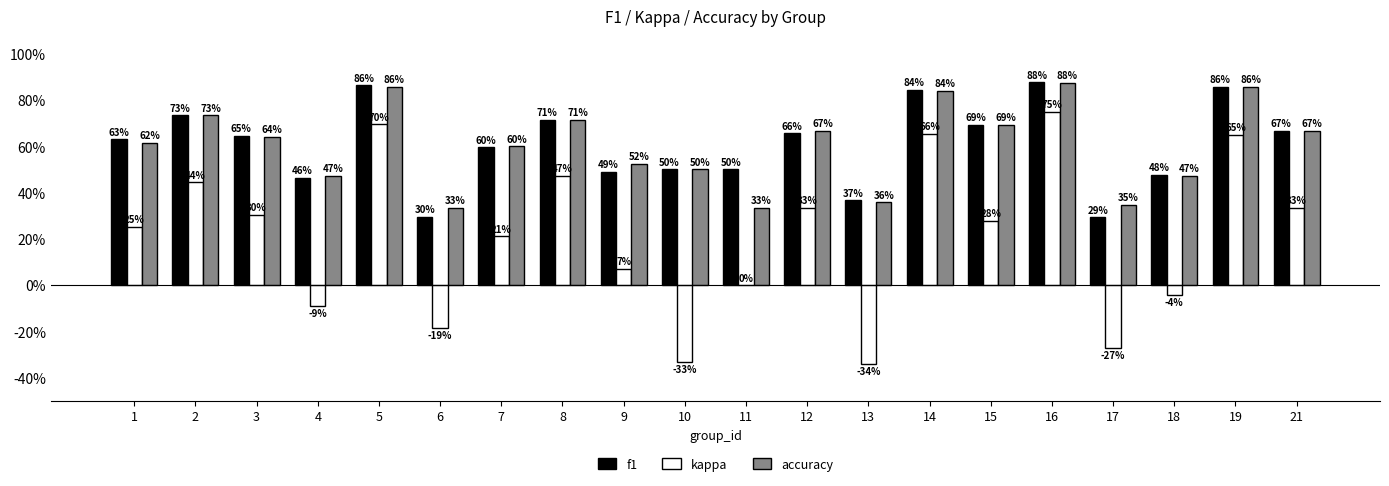

Which category has the highest value across all series?

16